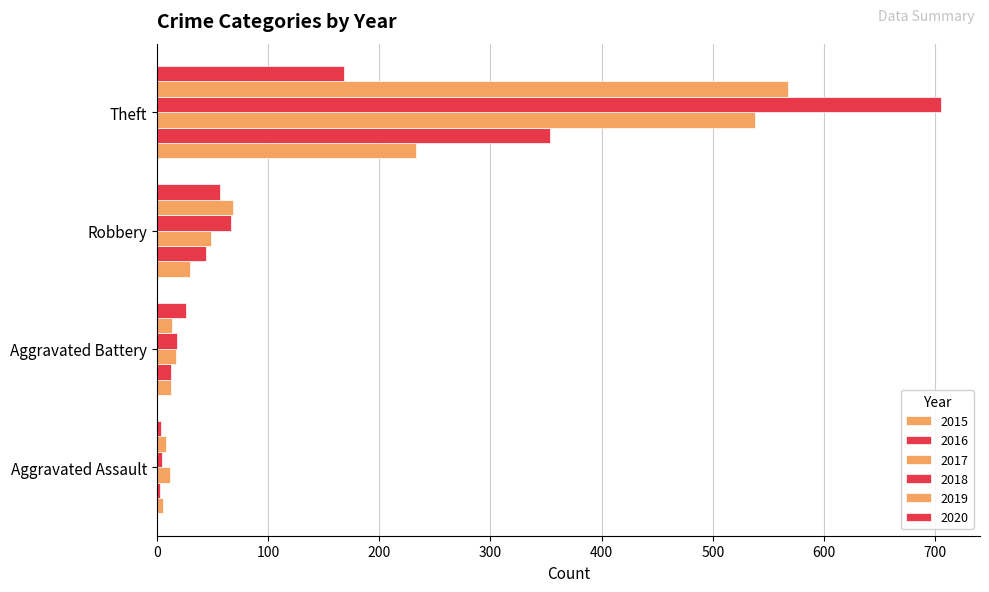

How many distinct data groups are displayed?

6